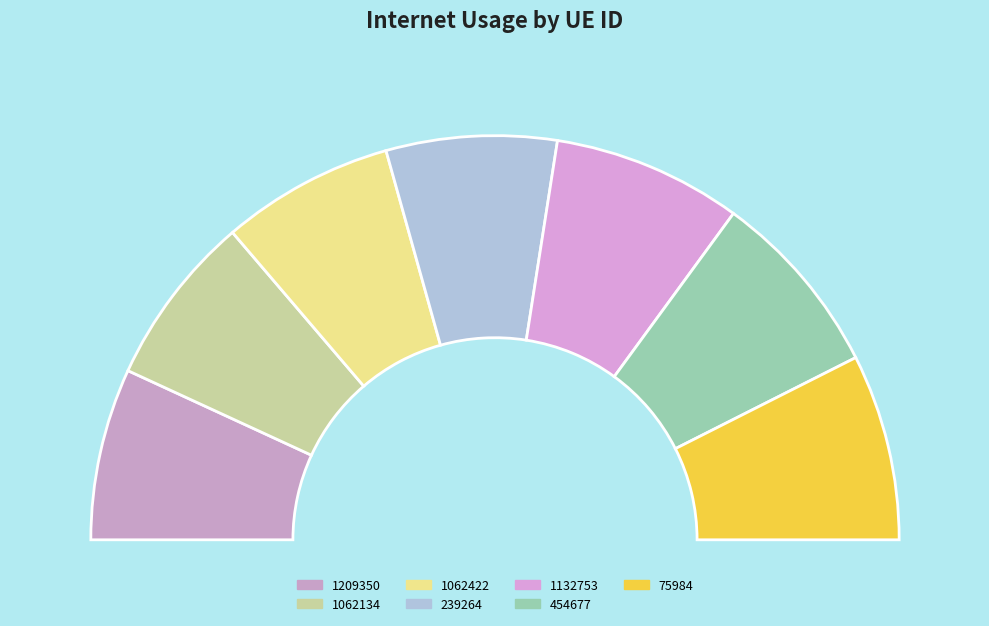

True or false: 75984 accounts for 15% of the total.

True